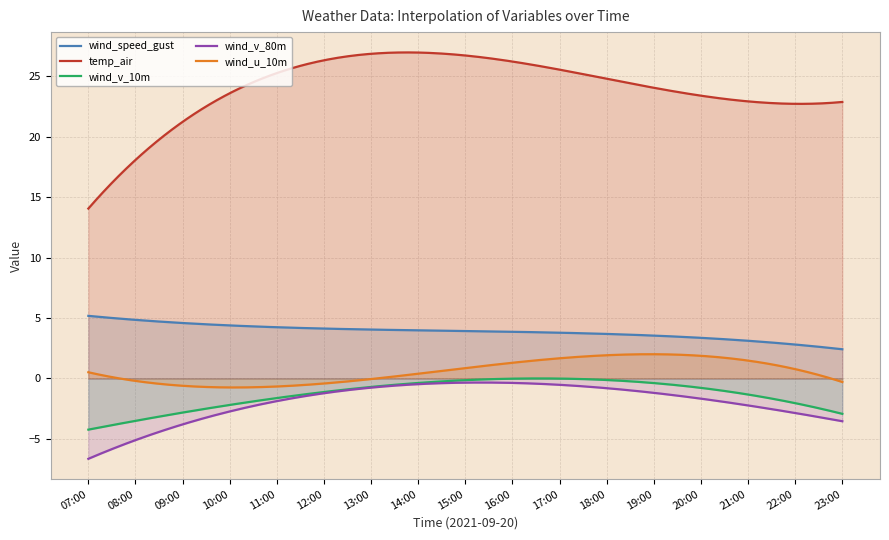

Which series has the largest range (max minus min)?

temp_air